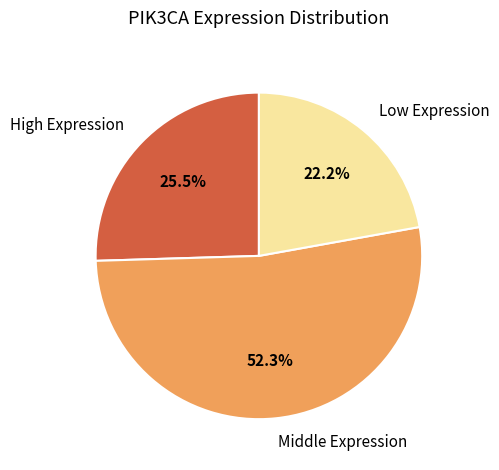

Which category has the biggest portion of the pie?

Middle Expression